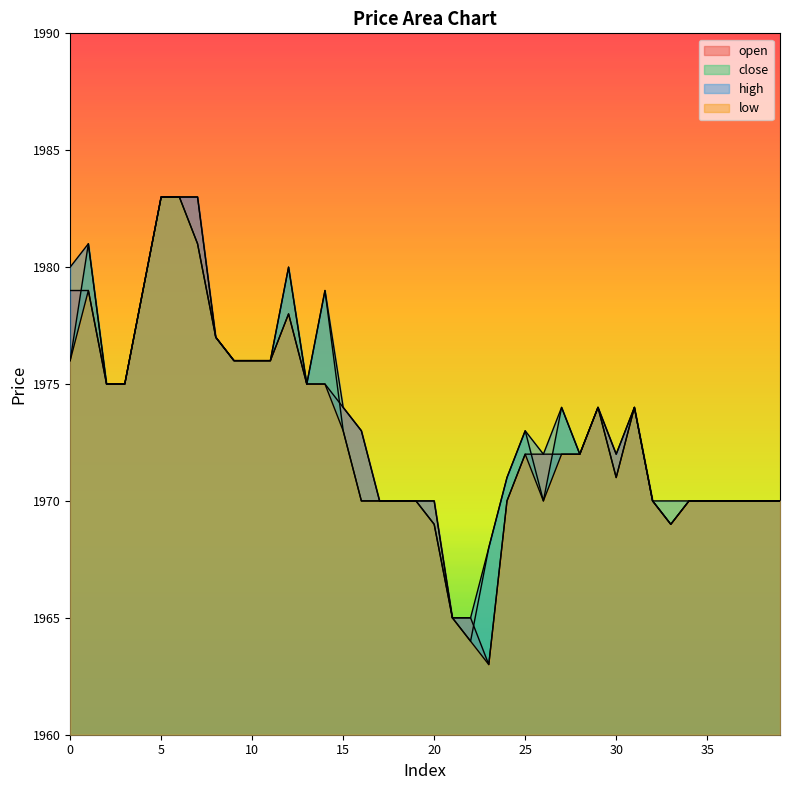

Does the chart display data point markers on the line(s)?

No